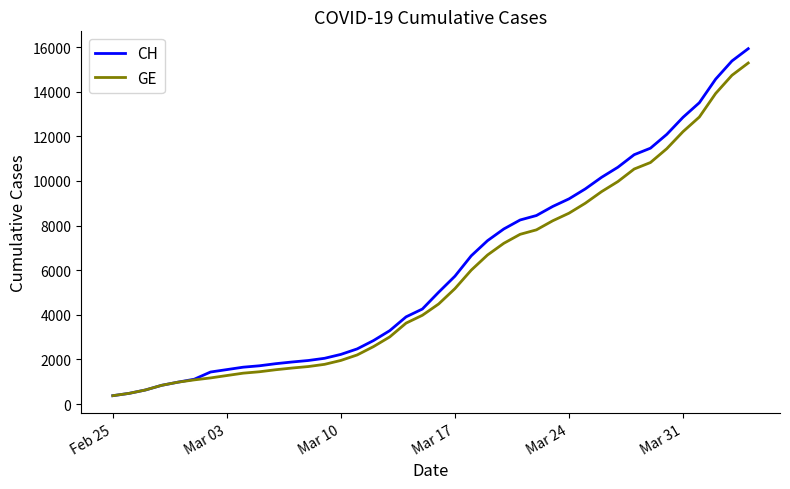

Which series has the largest range (max minus min)?

CH